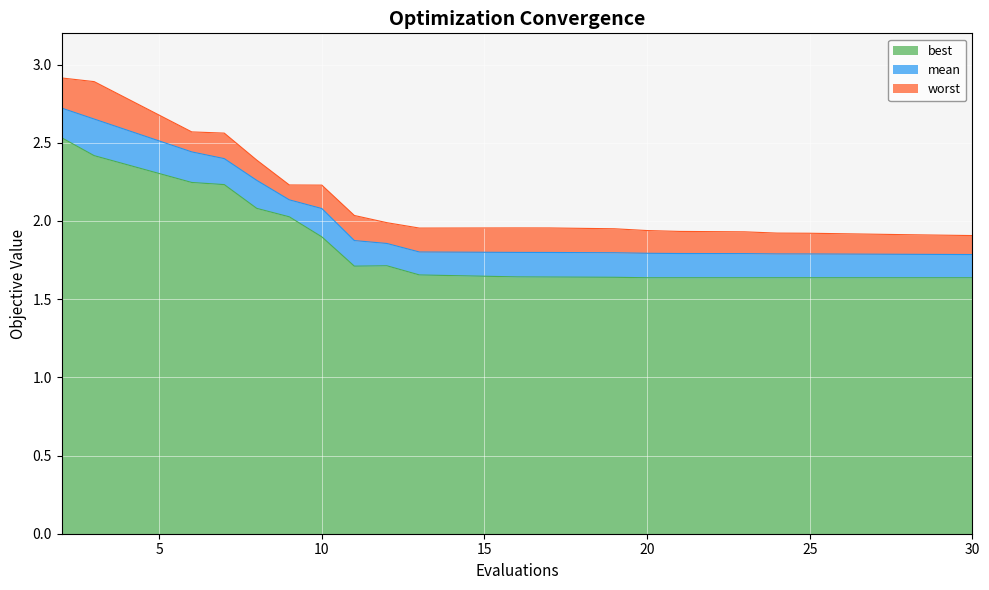

What is the average value of the mean series?

2.0